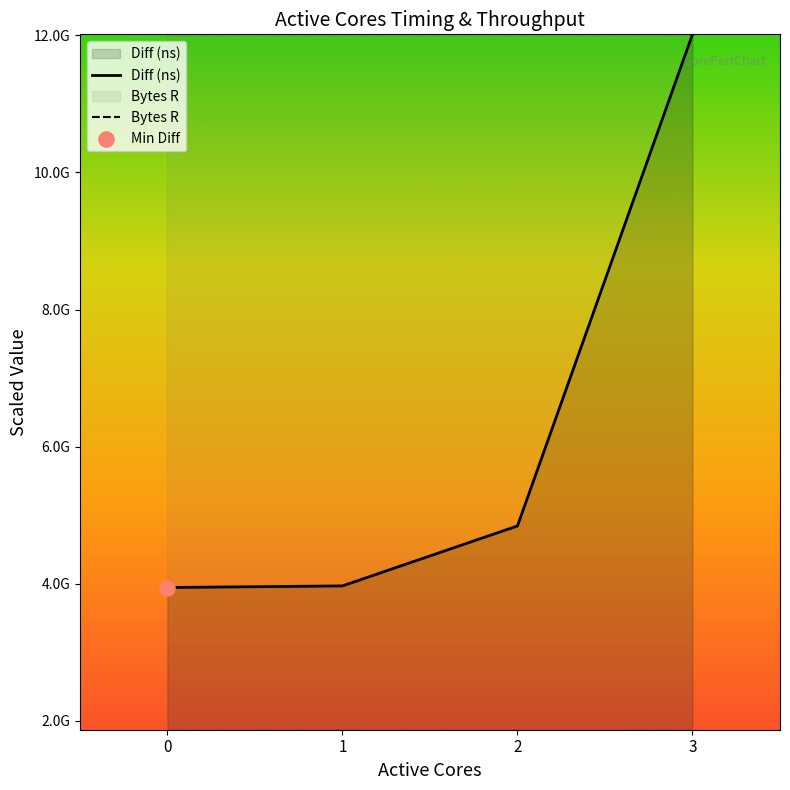

At which category is the sum across all series the highest?

3